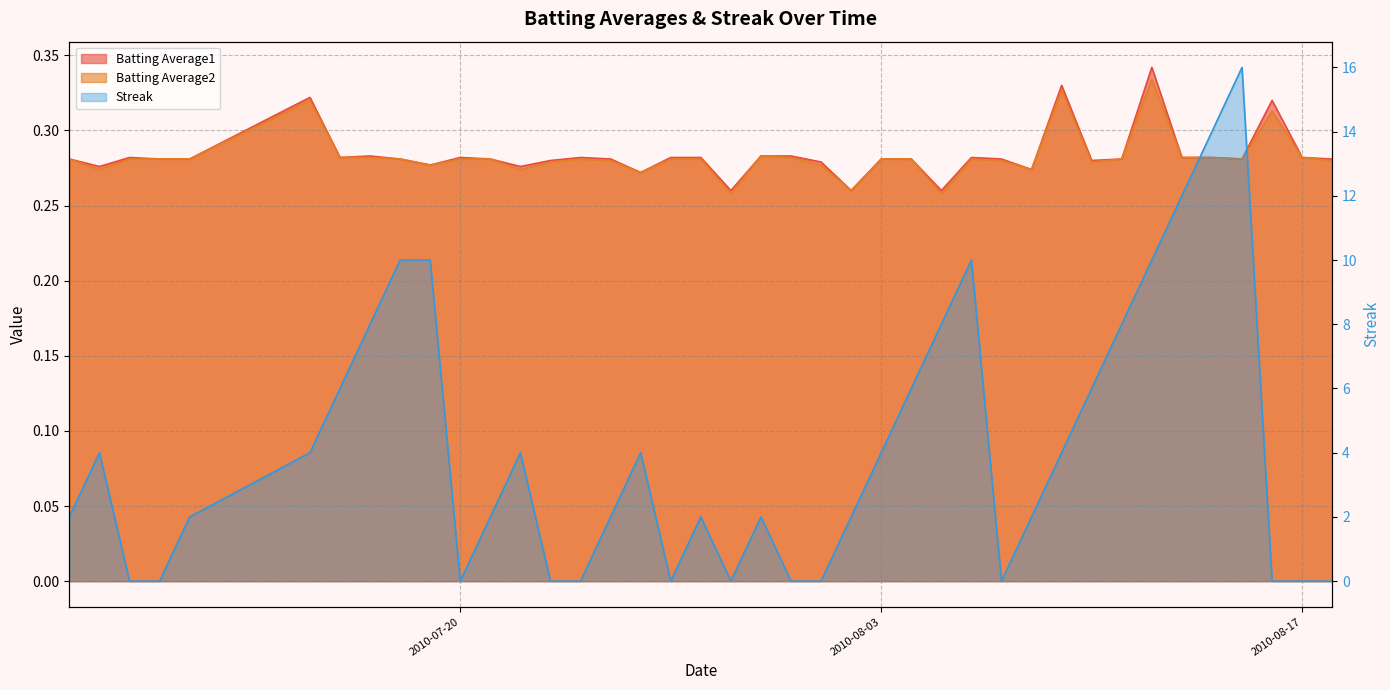

What is the label of the 28th point from the right?

2010-07-22